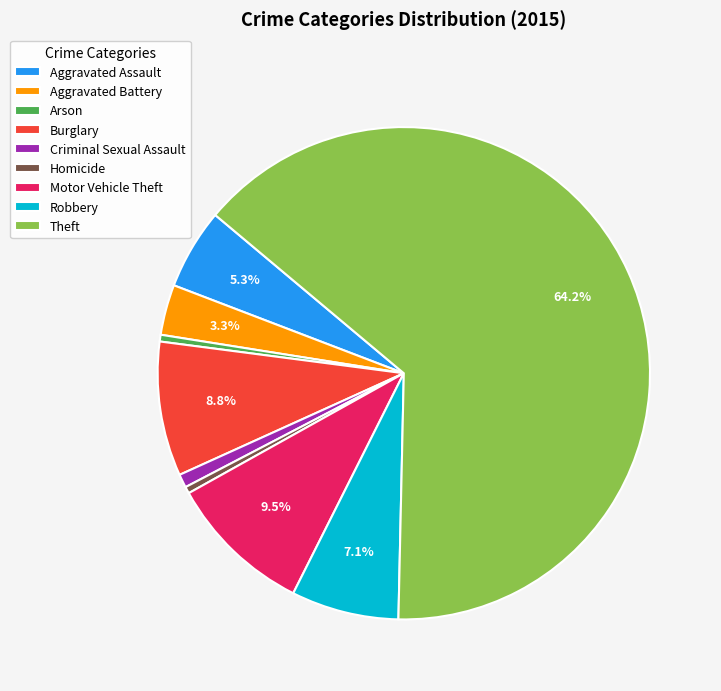

To the nearest percent, what is the combined percentage of Burglary and Motor Vehicle Theft?

18%